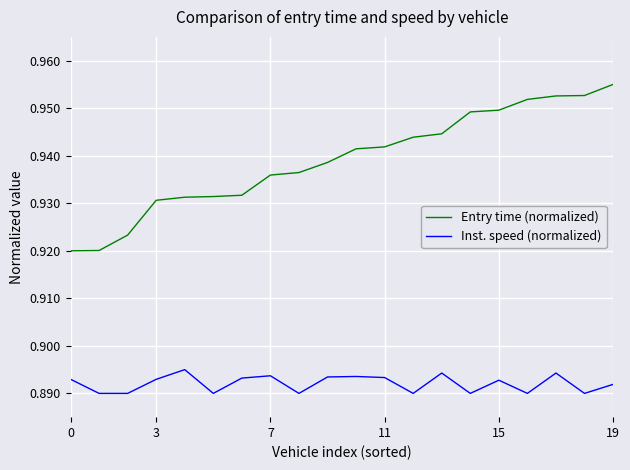

How many Inst. speed (normalized) values are between 0 and 1?

20